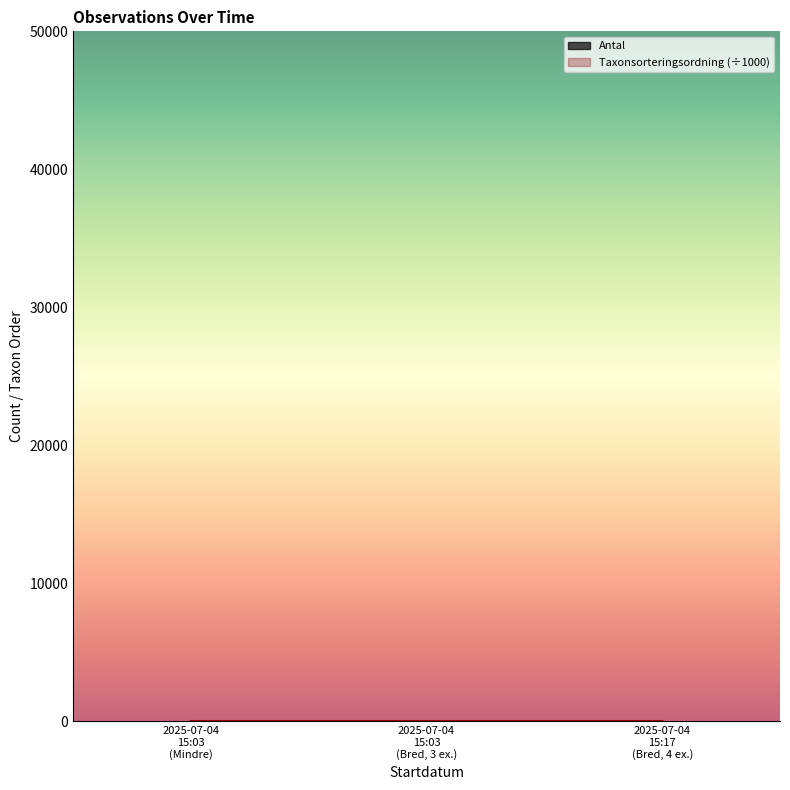

Count the Antal values in the range 3 to 5.

3